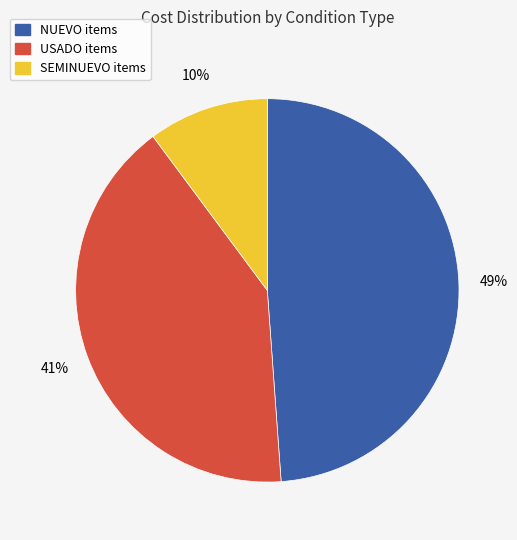

Does any single category account for the majority?

No